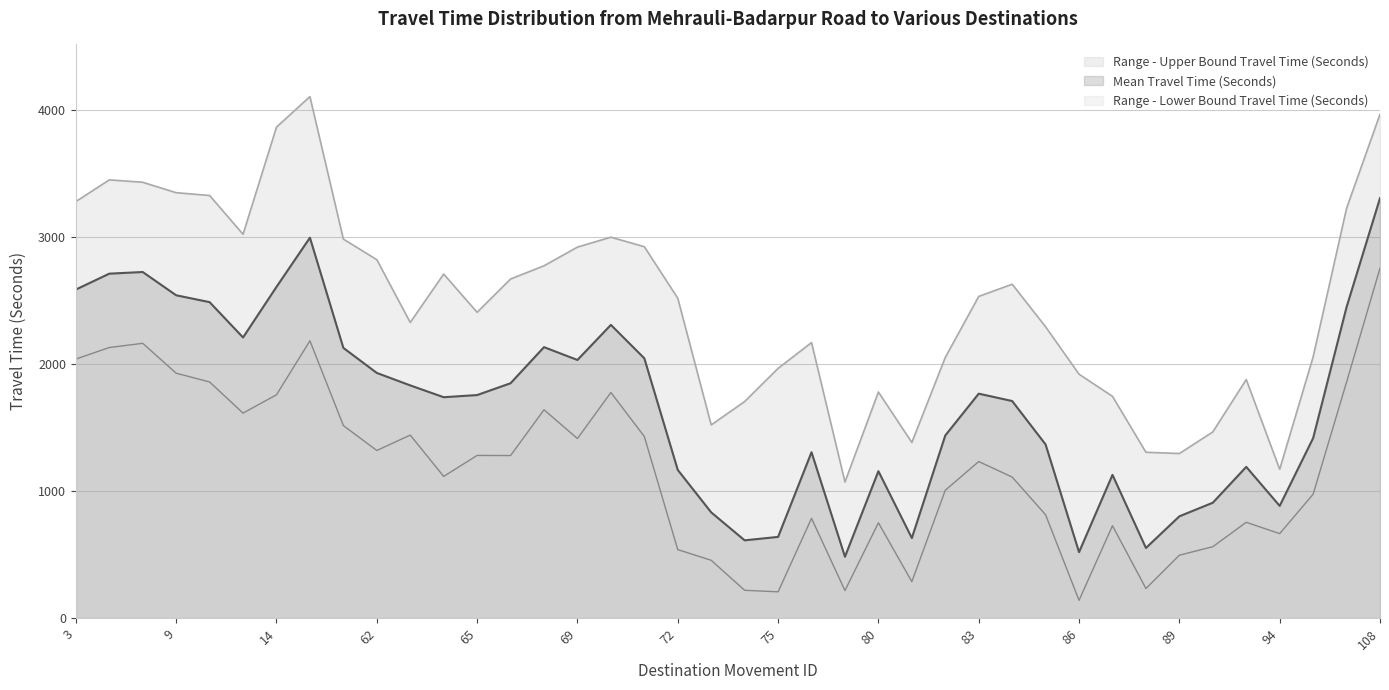

Where is the first local minimum for Mean Travel Time (Seconds)?

13